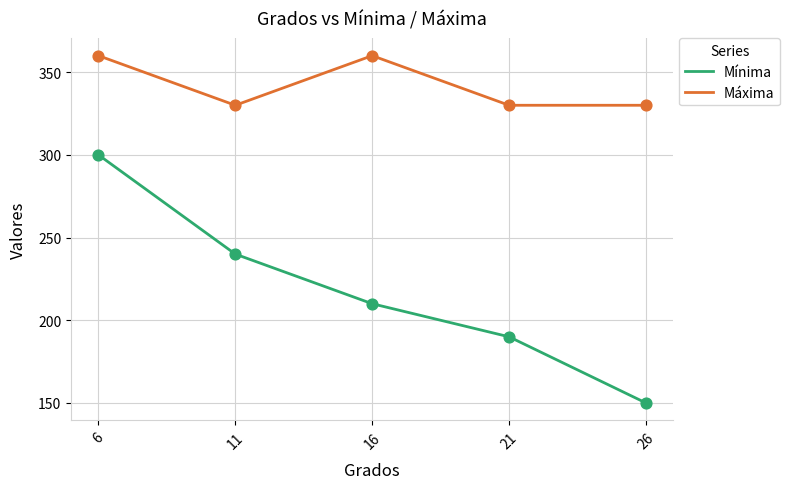

Is the value of Máxima at 6 greater than the value of Mínima at 26?

Yes